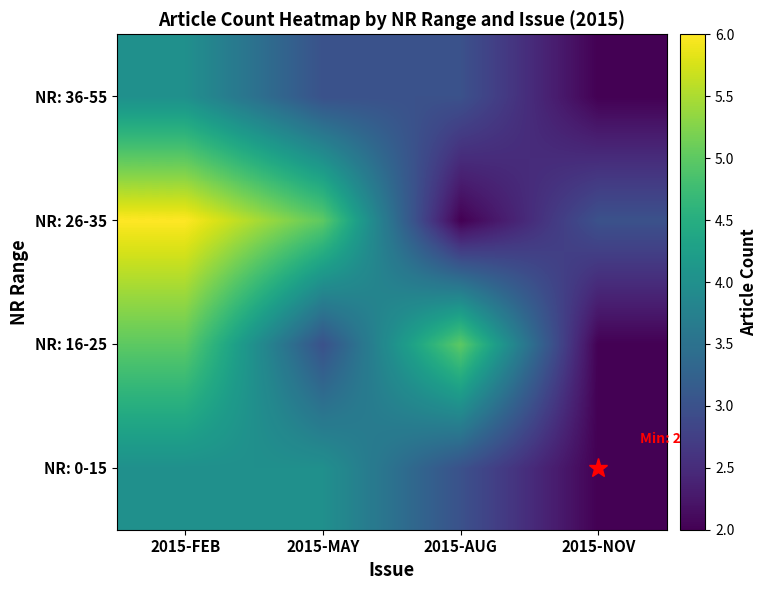

What is the total value across all series at 2015-FEB?

19